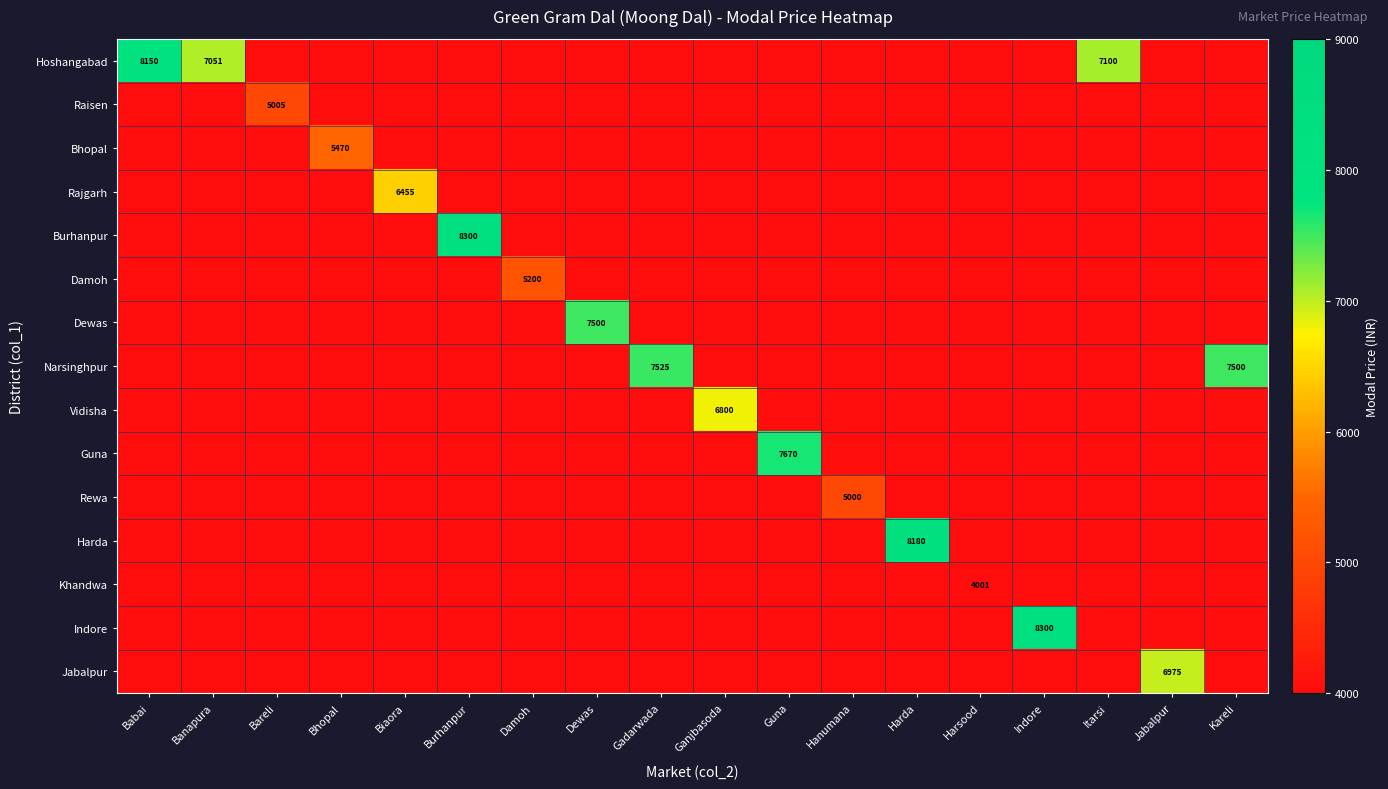

What is the total value across all series at Itarsi?

7100